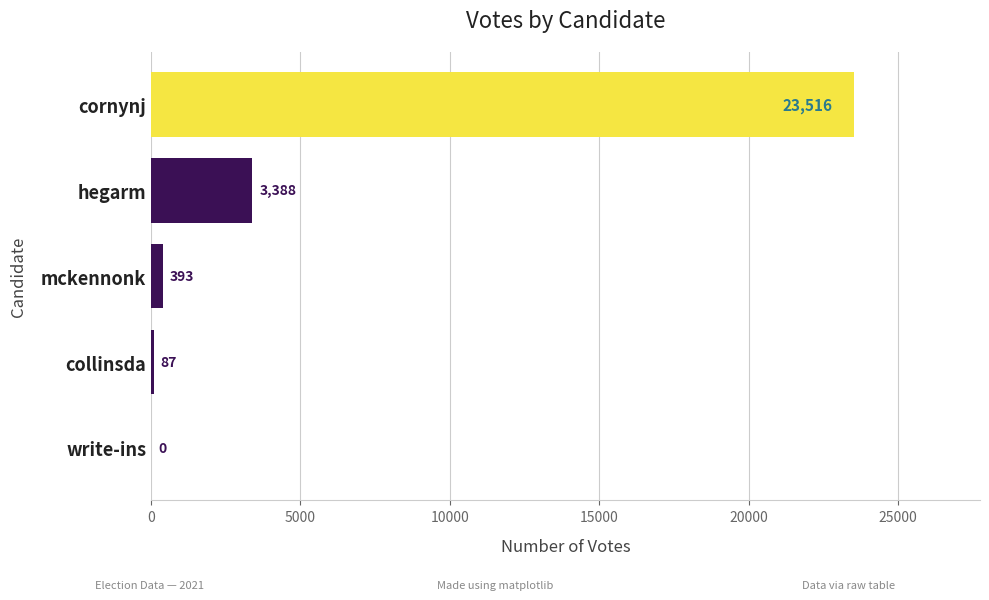

Which category has the highest value across all series?

cornynj